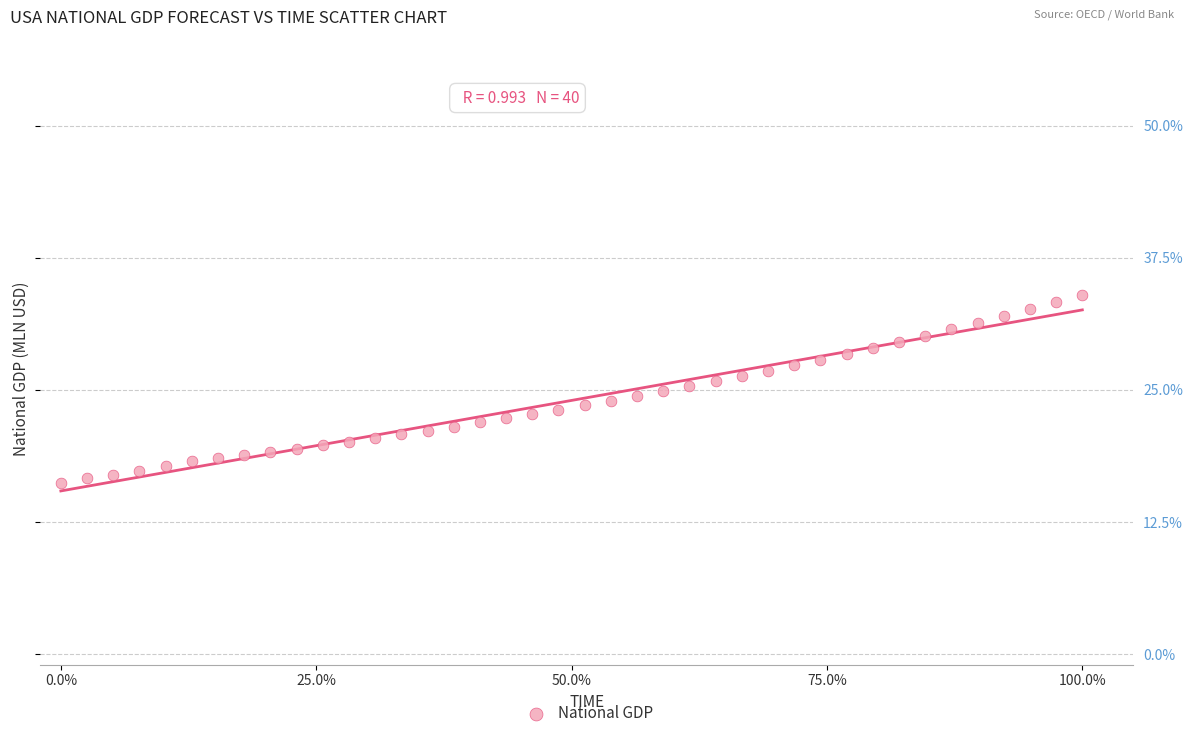

What is the range of Y values (max minus min)?

17.7